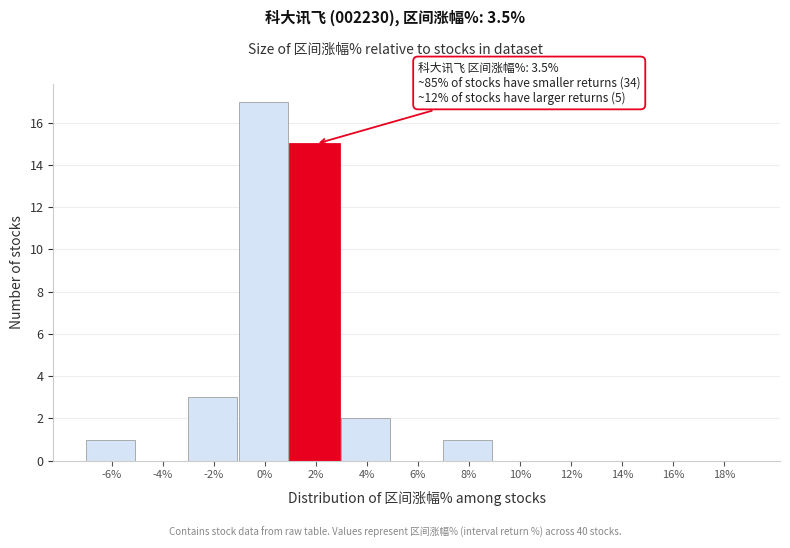

Reading left to right, list all the values displayed in this chart.

-6%=1	-4%=0	-2%=3	0%=17	2%=15	4%=2	6%=0	8%=1	10%=0	12%=0	14%=0	16%=0	18%=0